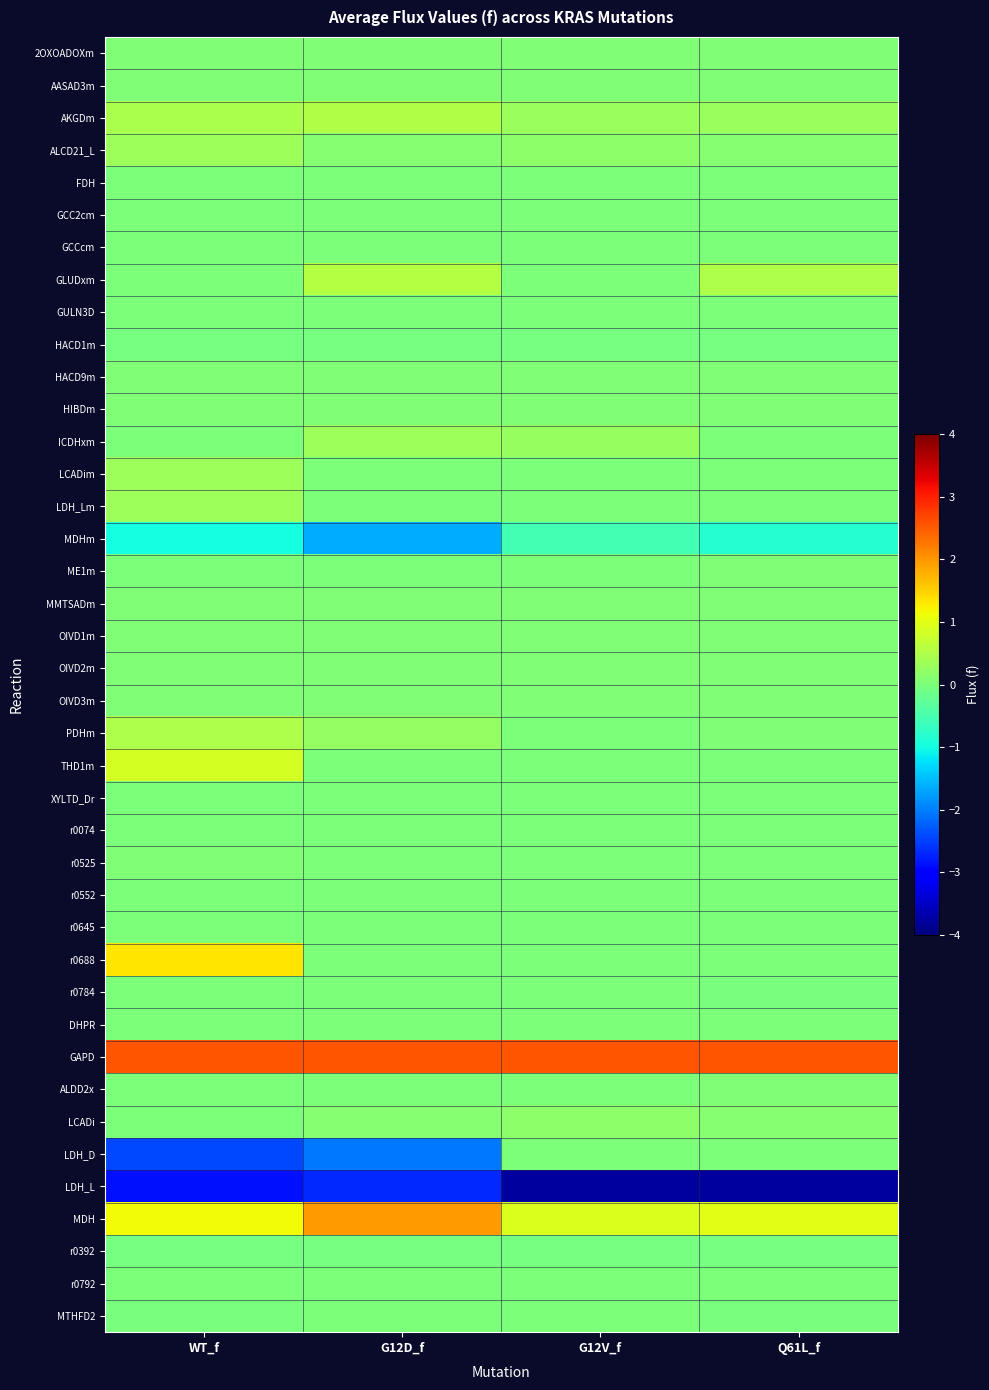

What is the smallest value displayed?

-3.8